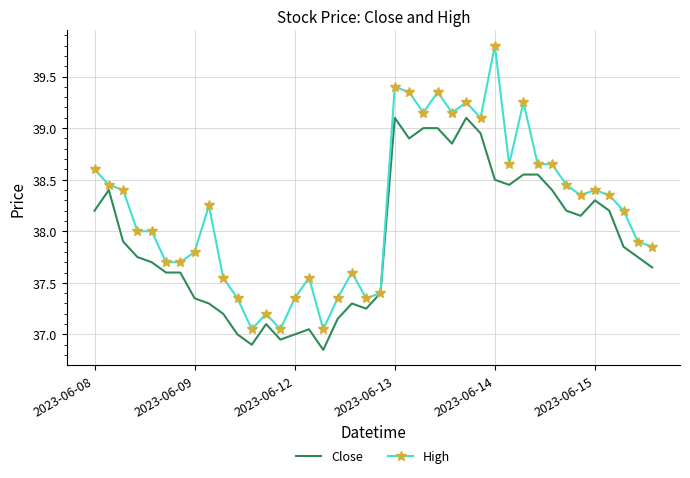

What is the highest value of the Close series?

39.1